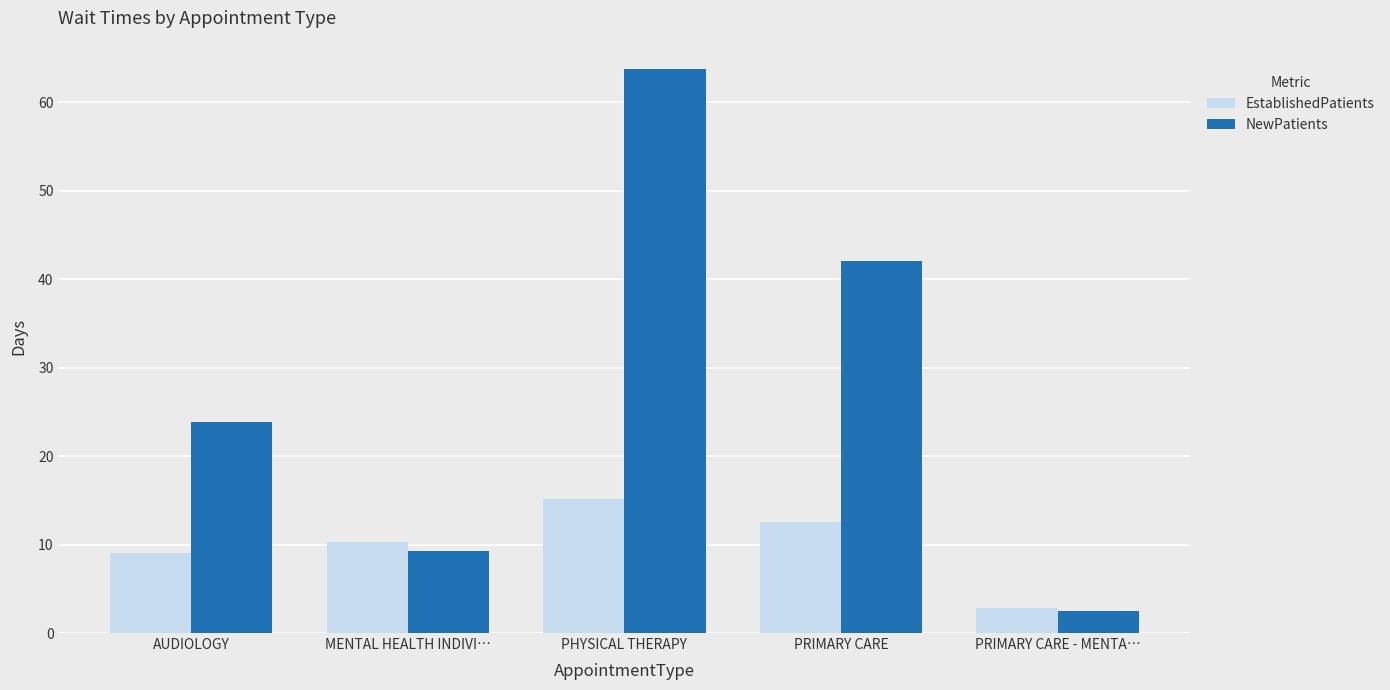

The value of NewPatients at MENTAL HEALTH INDIVI… is 5.2. True or false?

False